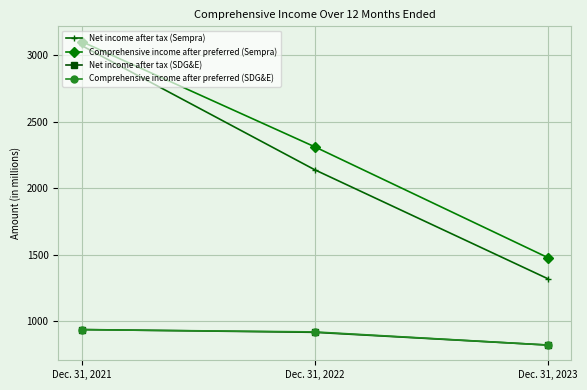

Which series has the widest spread of values?

Net income after tax (Sempra)